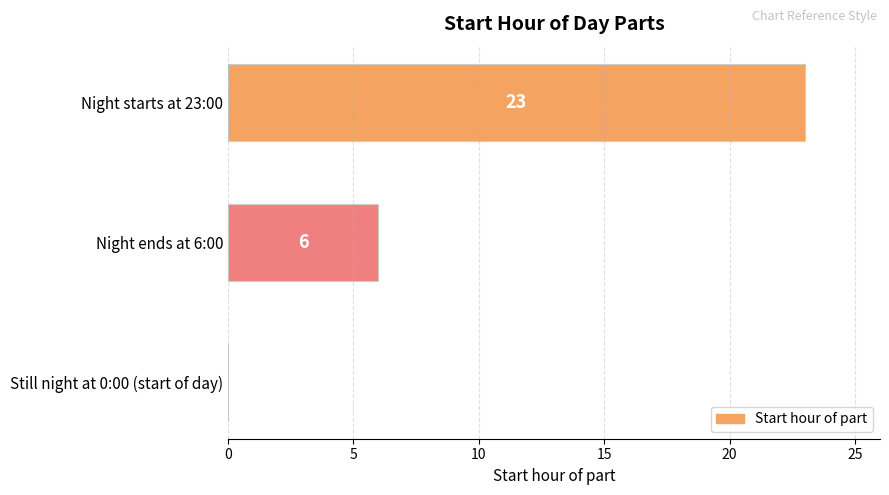

What is the sum of the values at Night ends at 6:00 and Still night at 0:00 (start of day)?

6